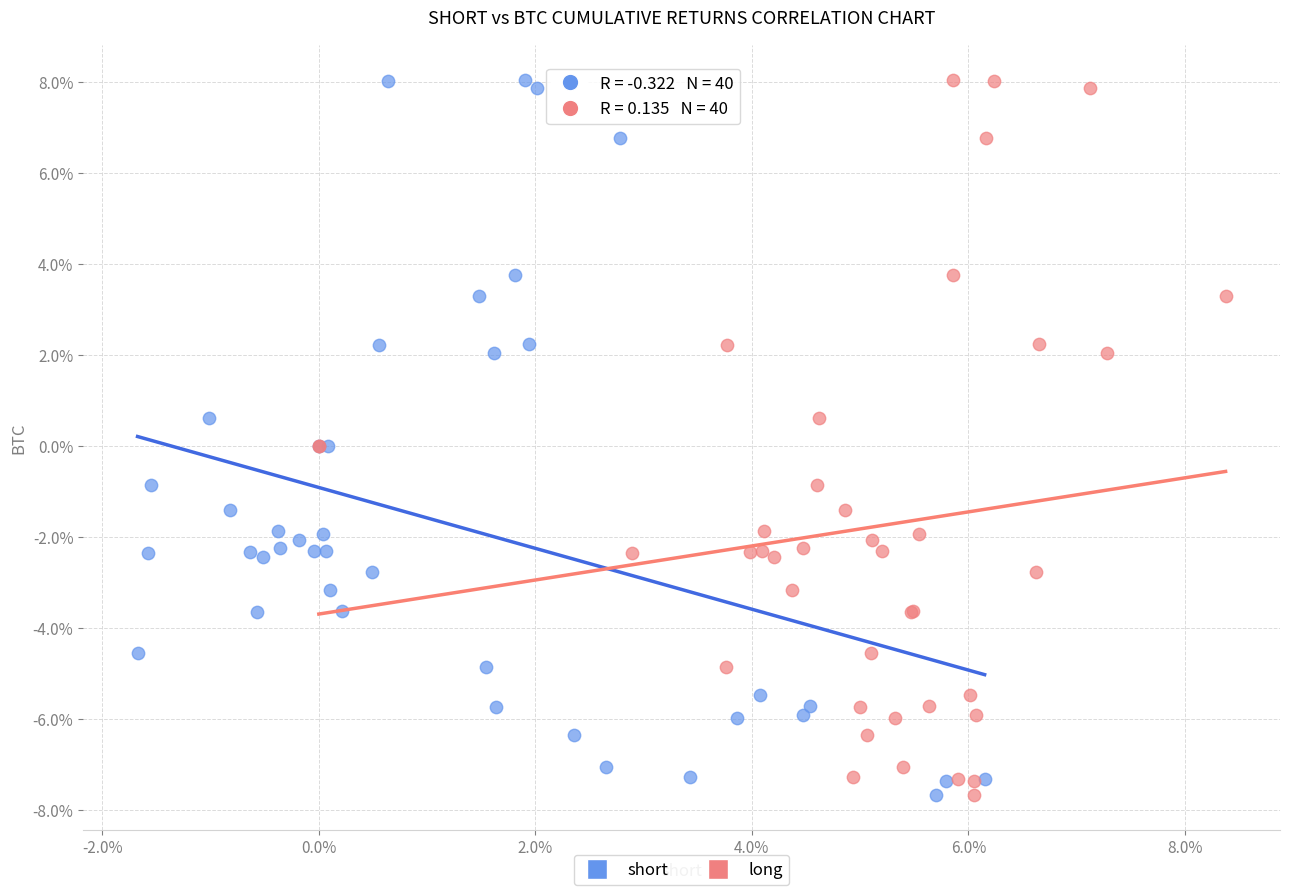

What are all the series names shown in the legend?

short, long